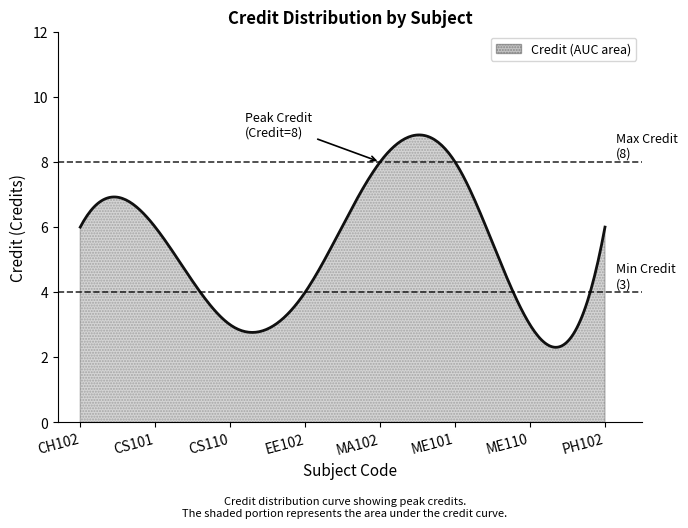

What is the difference between the maximum and minimum values?

6.5